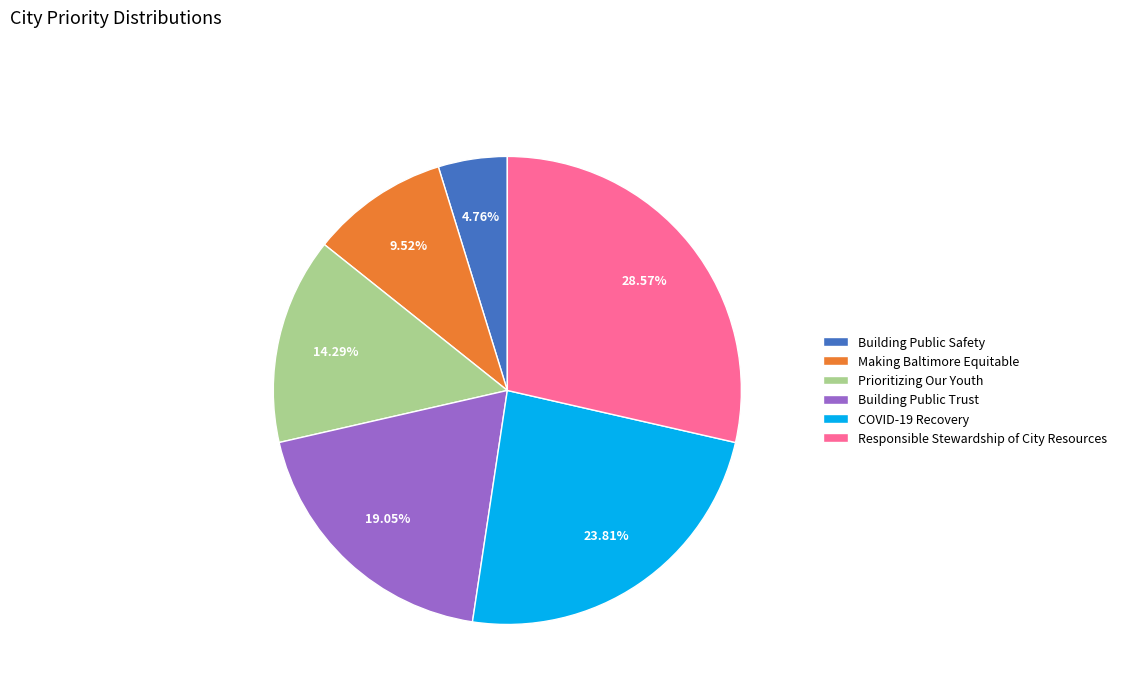

What is the smallest slice in the pie chart?

Building Public Safety